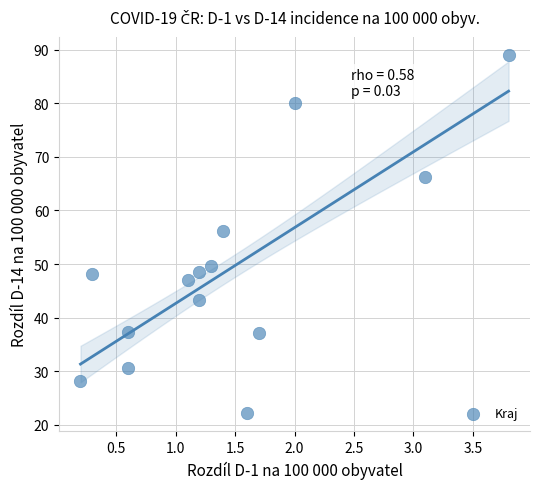

What is the range of X values (max minus min)?

3.6